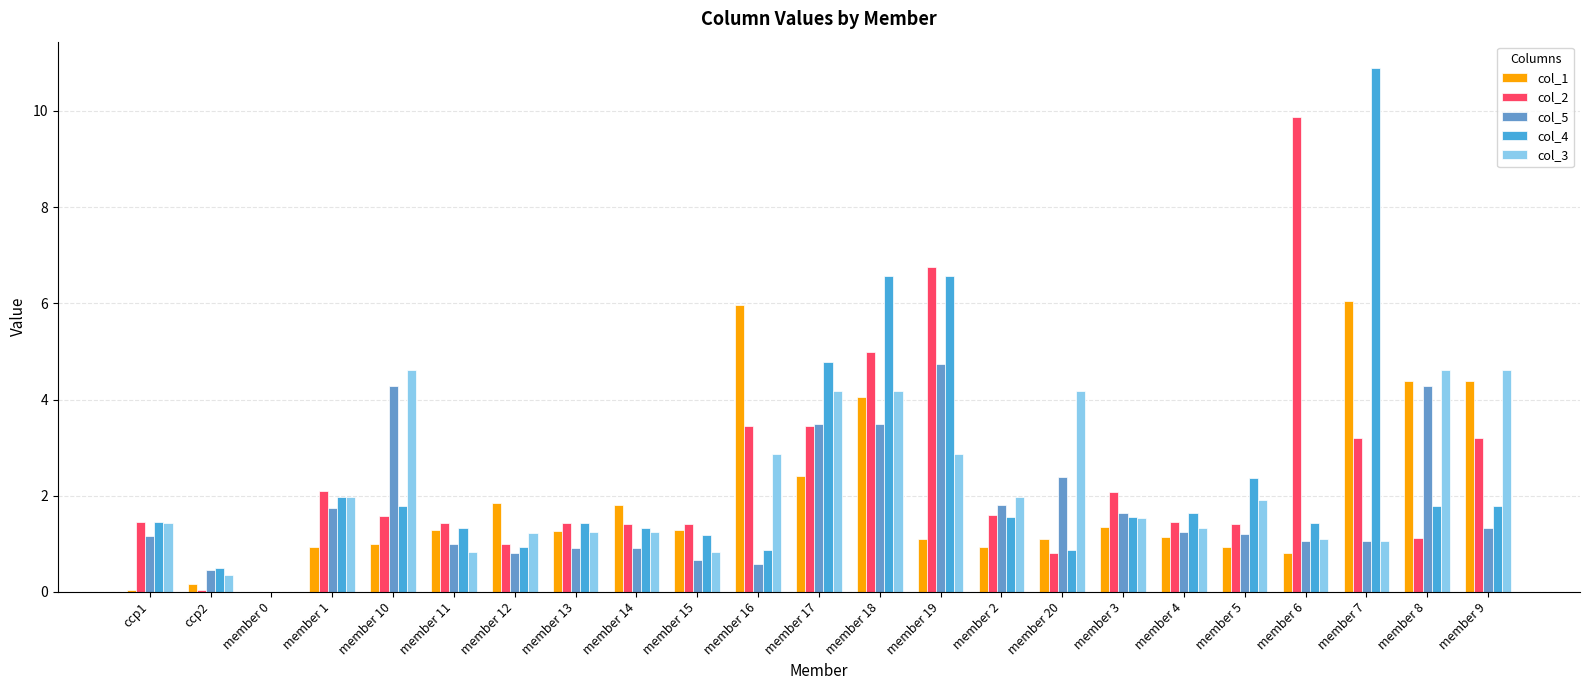

Which label corresponds to the largest value in the chart?

member 7